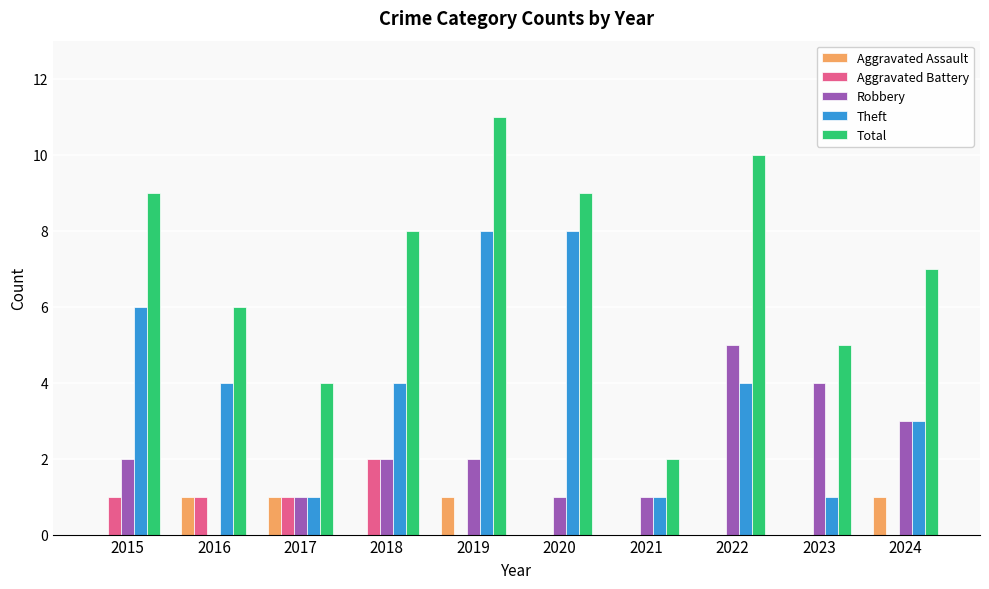

At which category is the sum across all series the highest?

2019